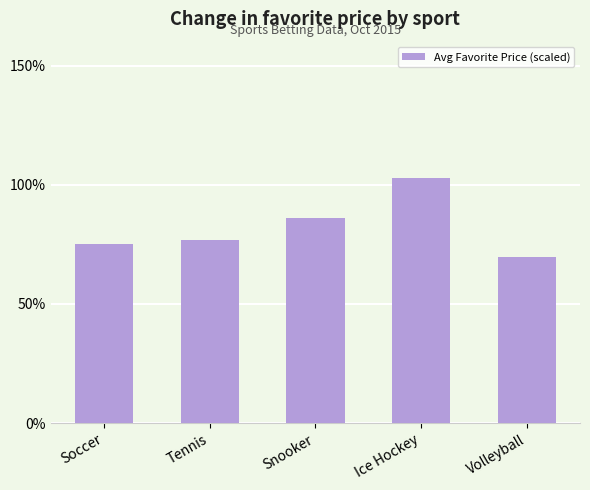

At which label does the data first exceed 76?

Tennis